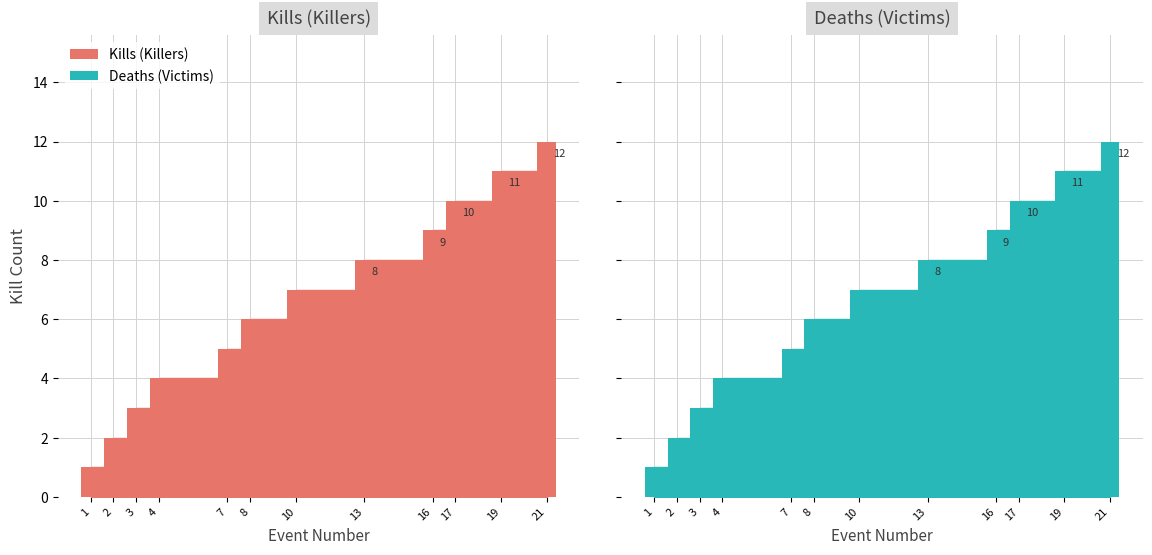

Are the bars horizontal?

No